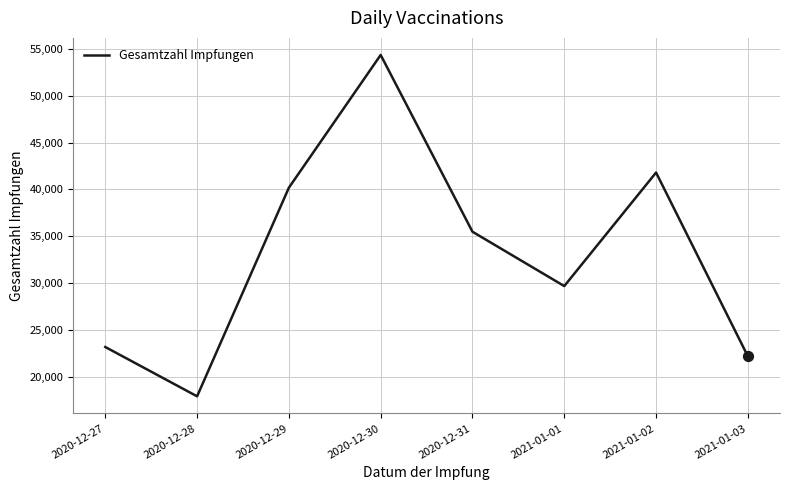

Between 2020-12-30 and 2020-12-29, which is larger?

2020-12-30